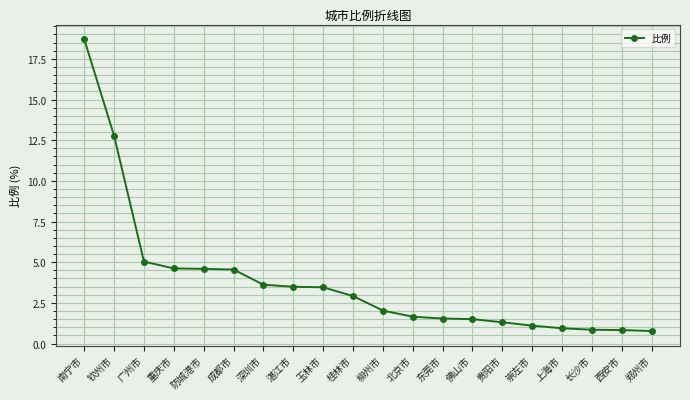

What is the label of the 2nd point from the right?

西安市